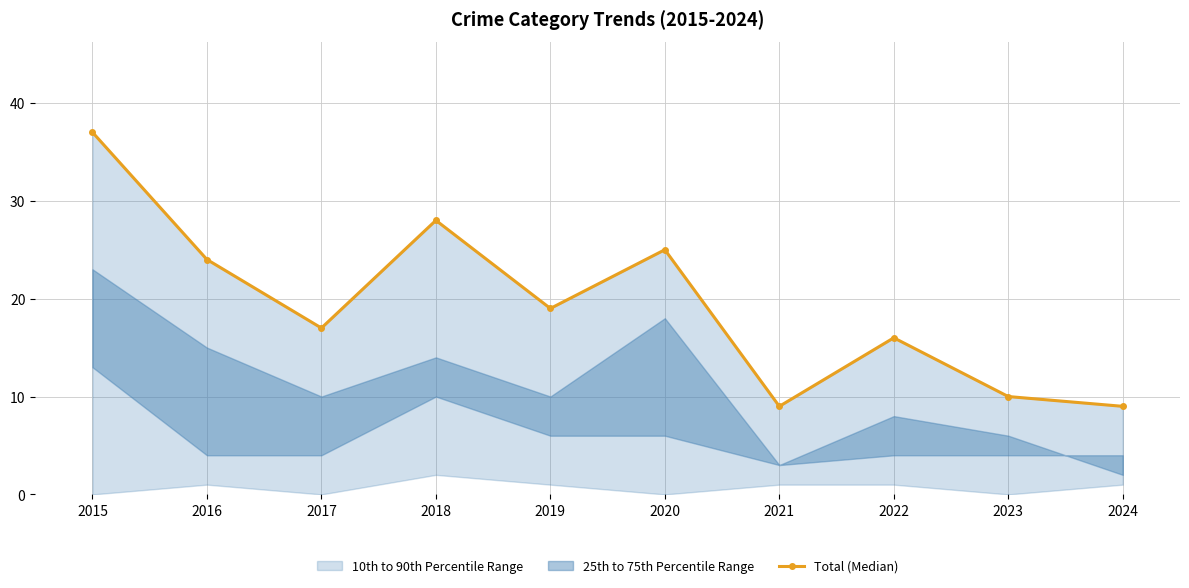

Reading left to right, list all the values displayed in this chart.

2015=37	2016=24	2017=17	2018=28	2019=19	2020=25	2021=9	2022=16	2023=10	2024=9